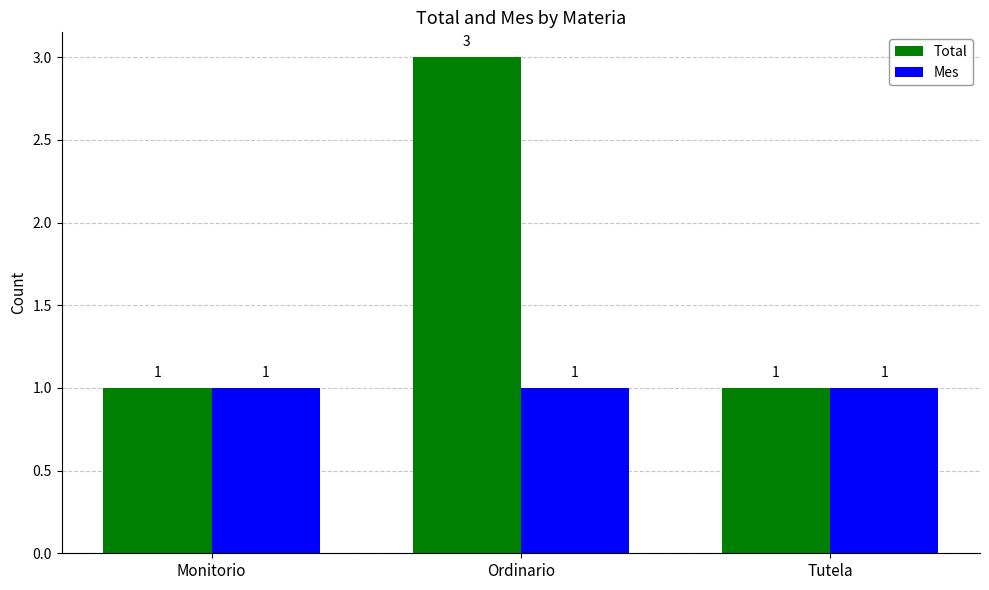

What are all the series names shown in the legend?

Total, Mes